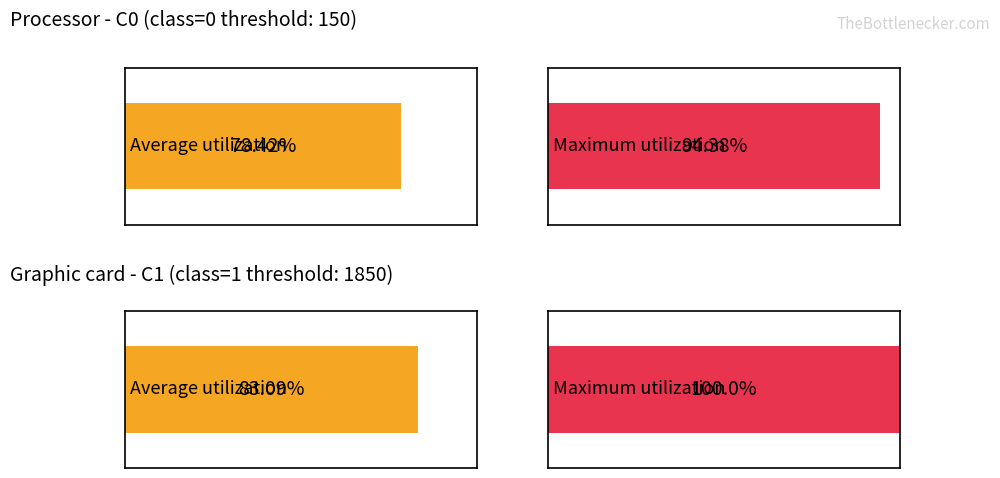

What is the sum of the class_counts values at C1 and C0?

1